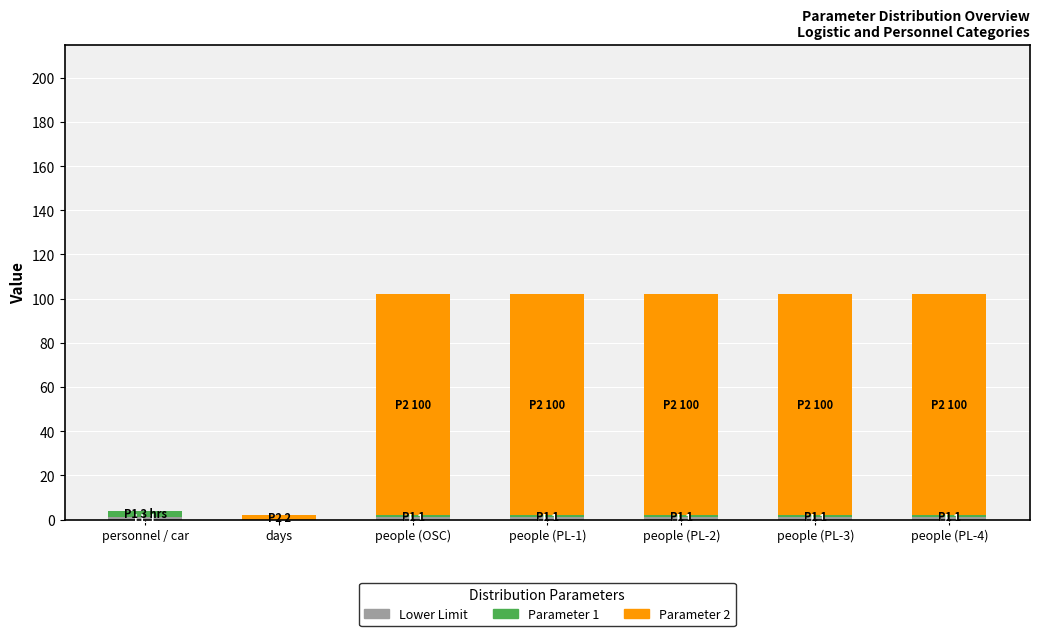

How many categories are shown in the chart?

7